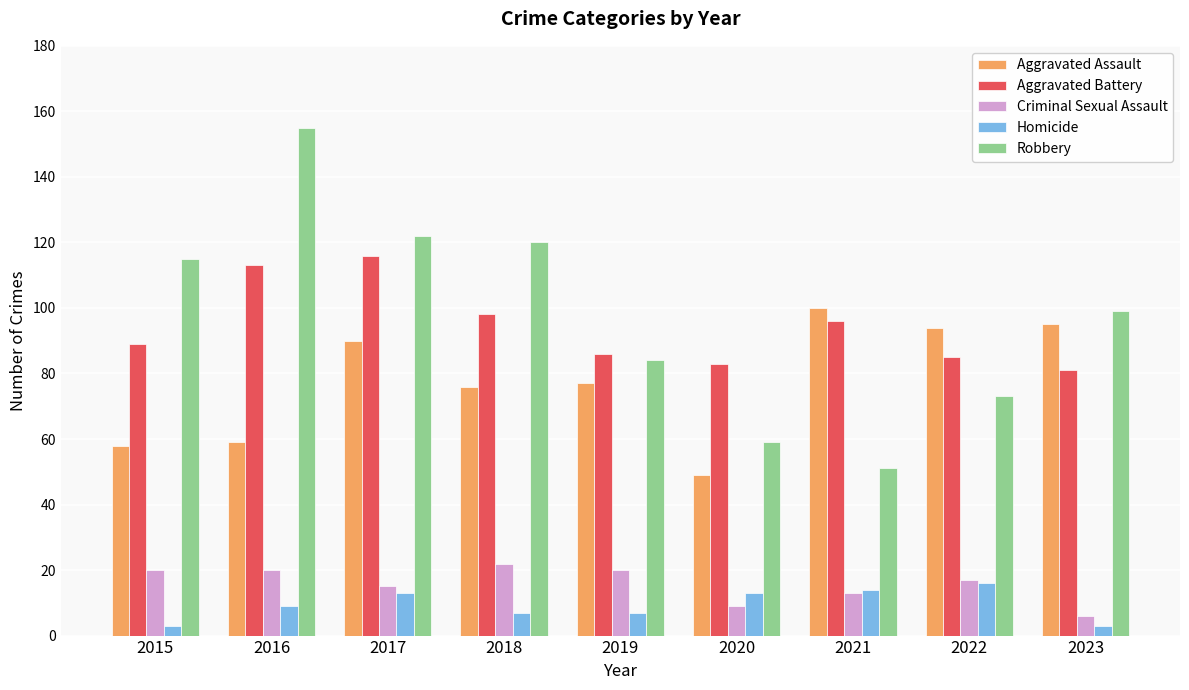

How many groups of bars are there?

9